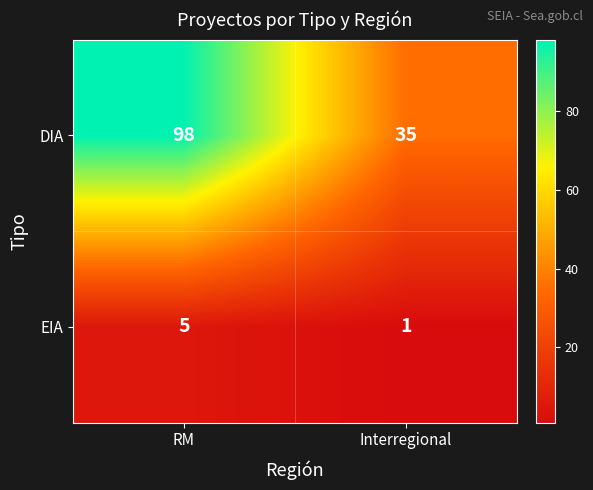

Is it true that DIA equals 138 at RM?

False